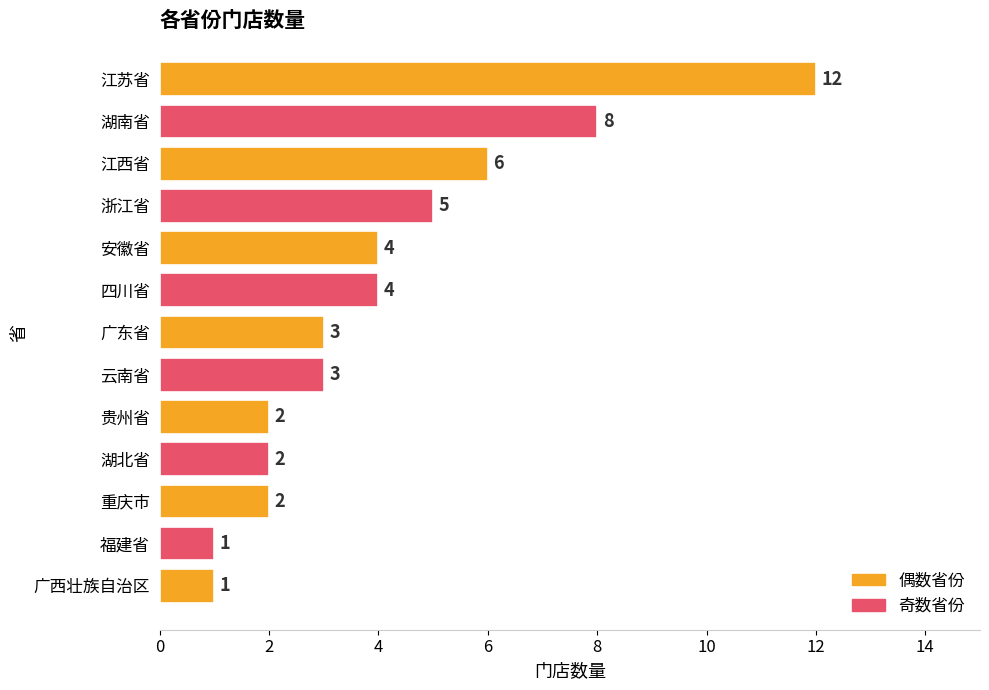

How many data points does each series have?

13